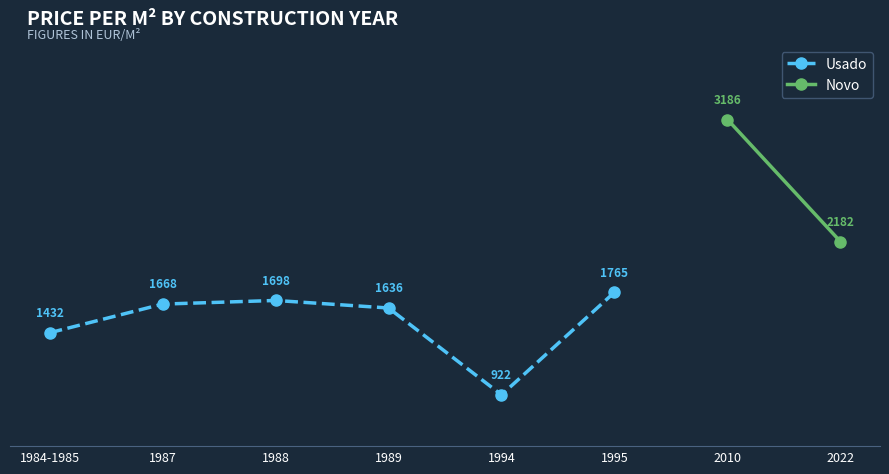

What is the label of the 8th point from the right?

1984-1985